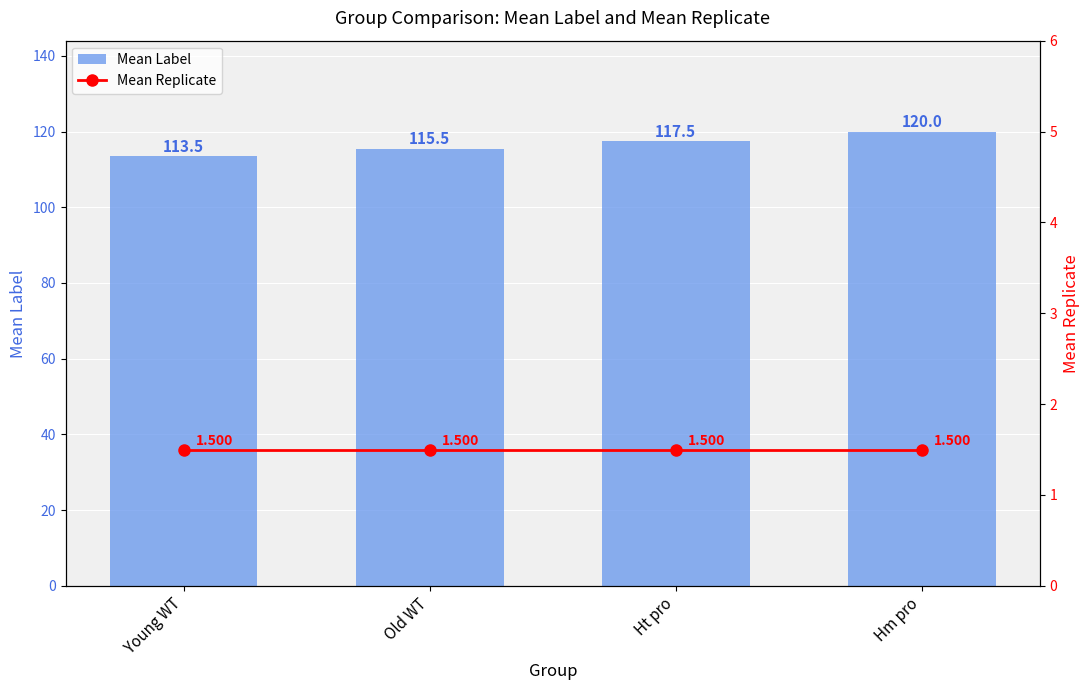

Where is Mean Replicate nearest to the value 1?

Young WT